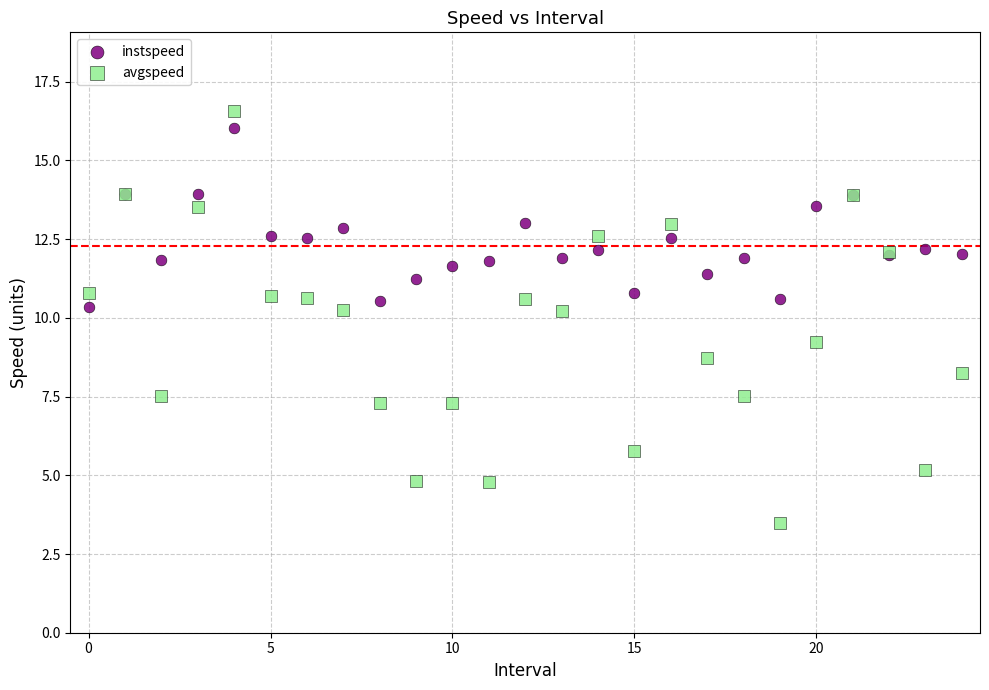

Which series contains the lowest Y value?

avgspeed